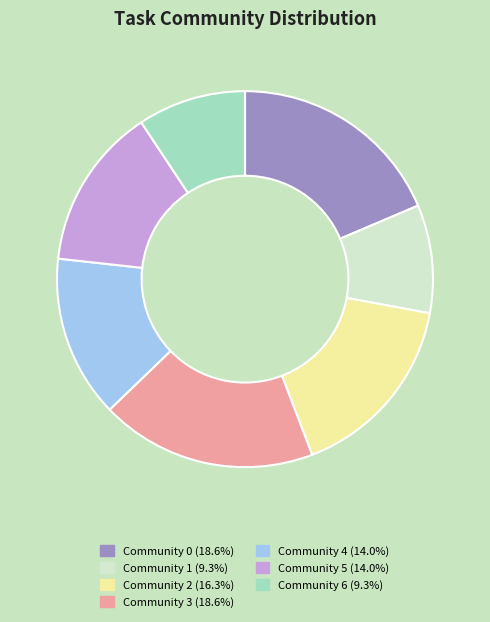

Combined, do Community 3 and Community 4 account for over 50%?

No